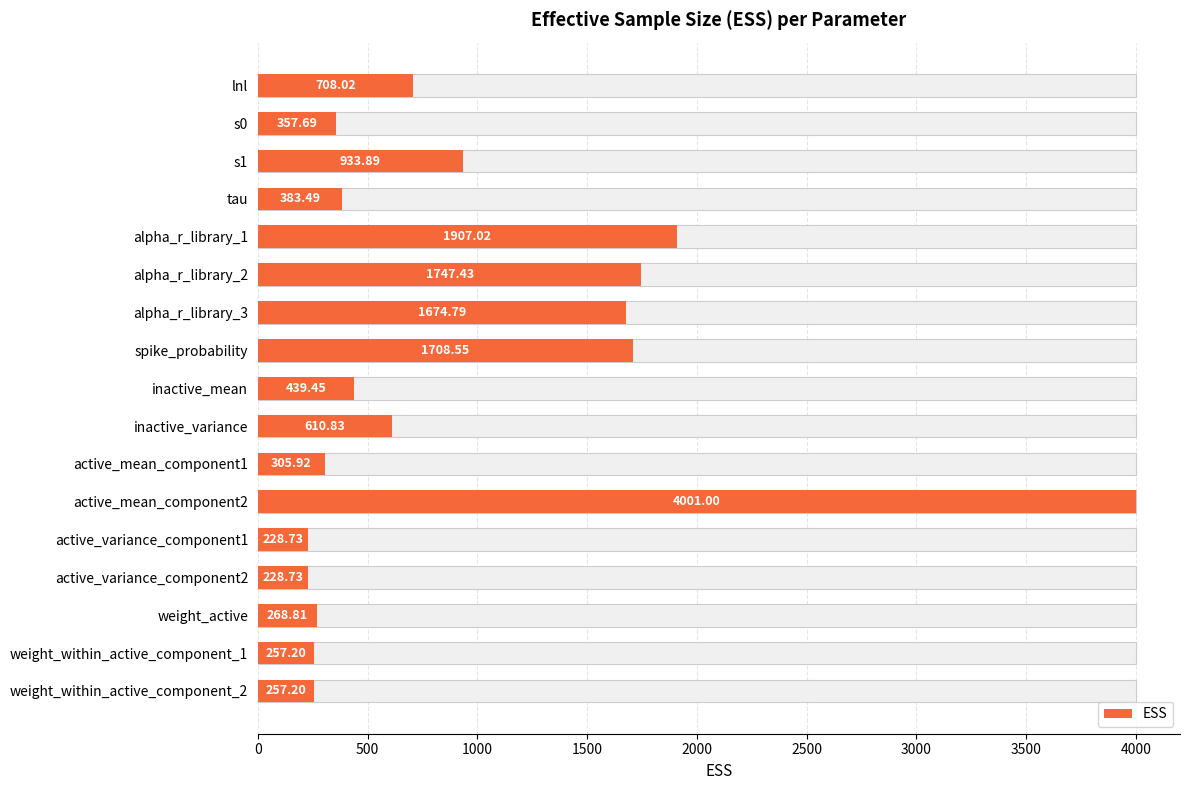

What is the difference between the maximum and minimum values?

3772.3